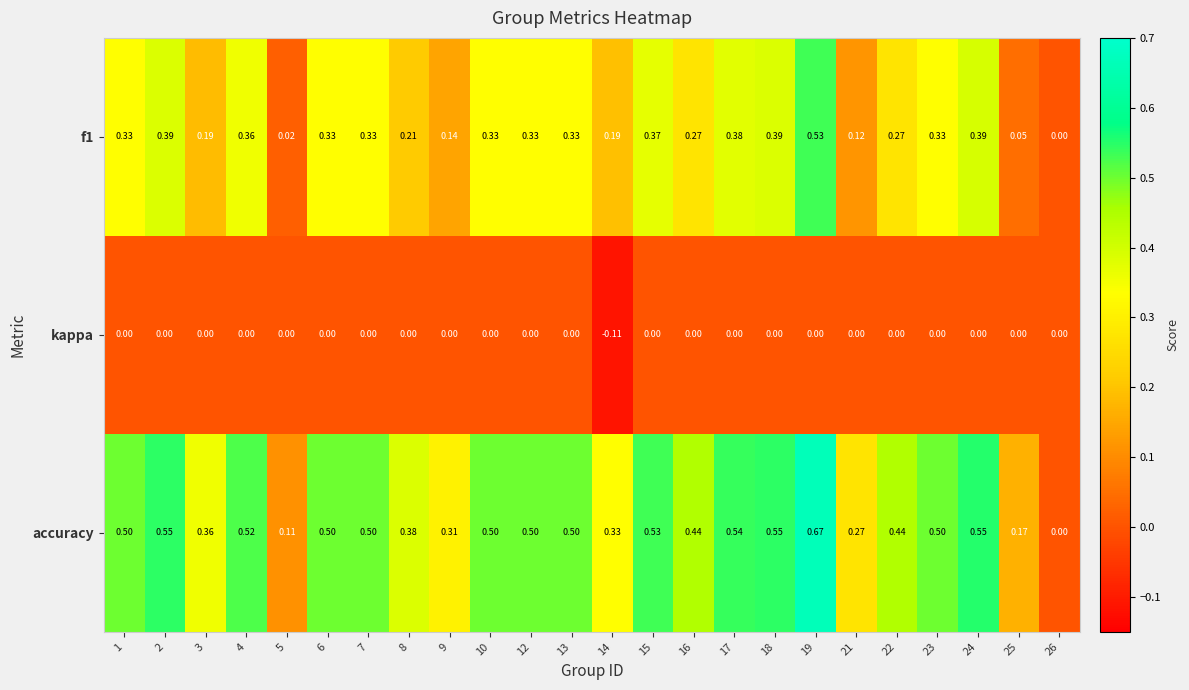

Rank the series by their average value, from highest to lowest.

accuracy, f1, kappa